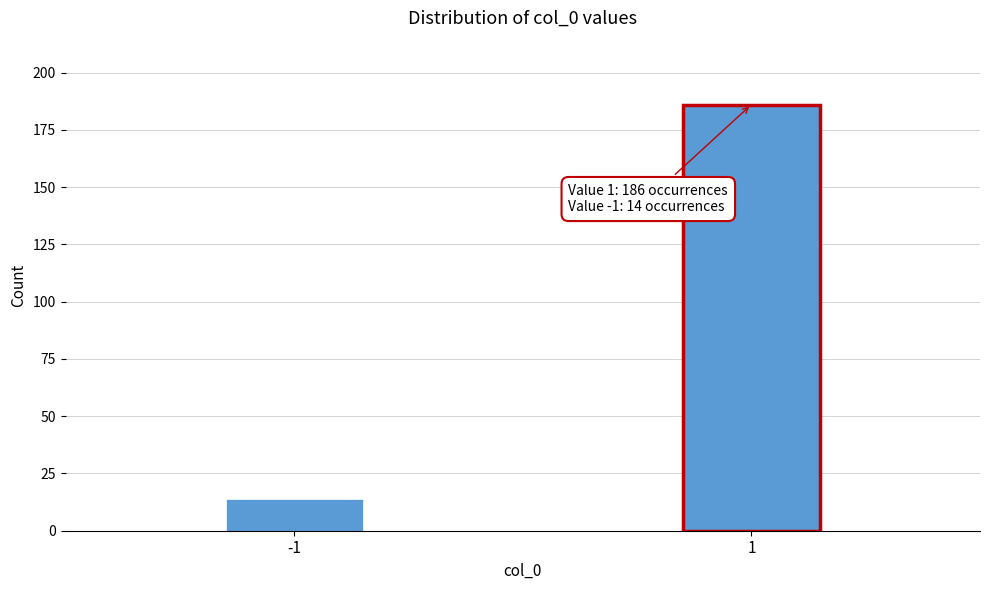

Reading left to right, transcribe all the data shown in this chart.

-1=14	1=186